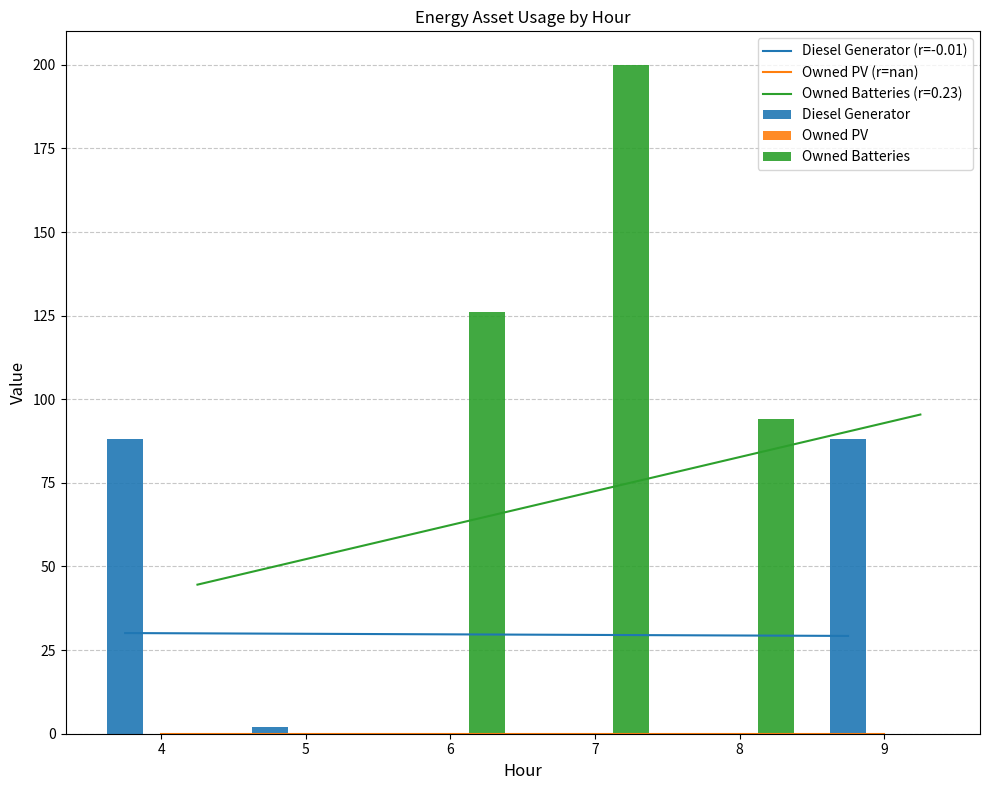

At which label is Diesel Generator closest to 44?

5